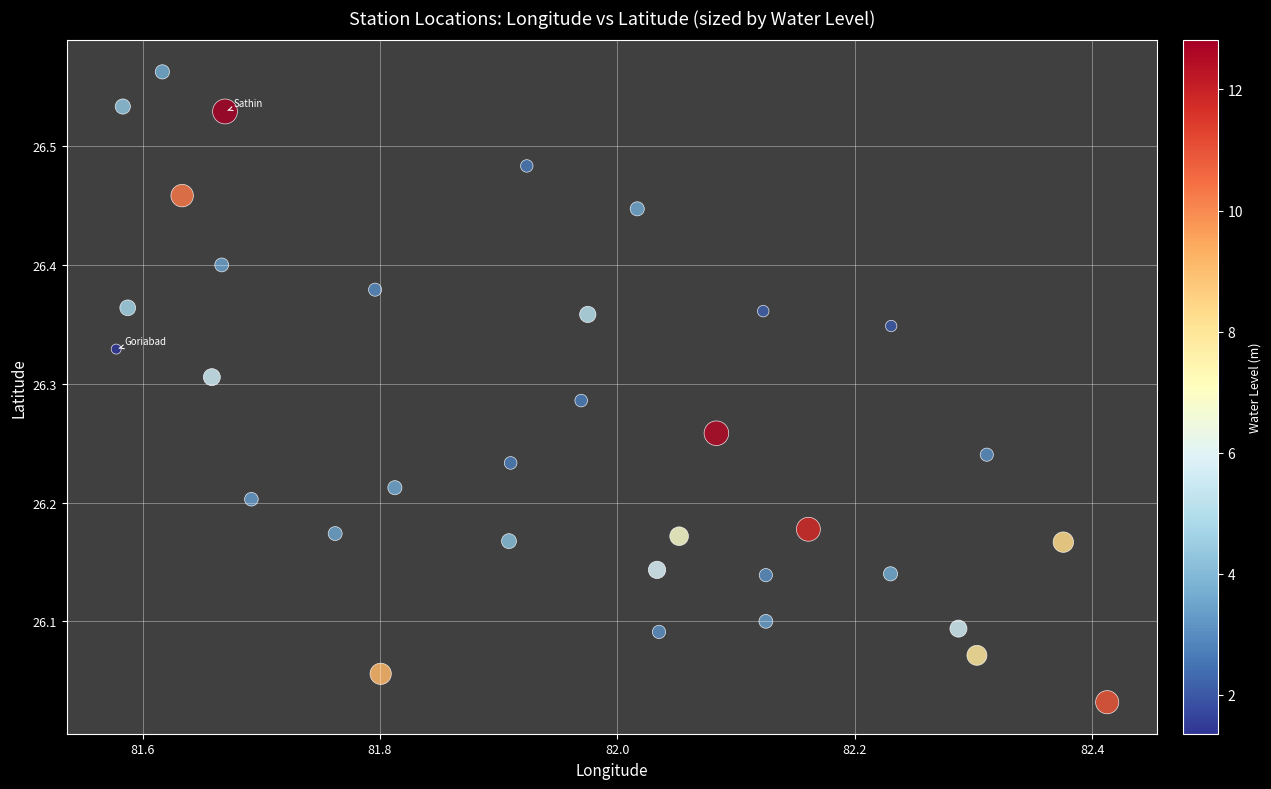

What is the range of X values (max minus min)?

0.8